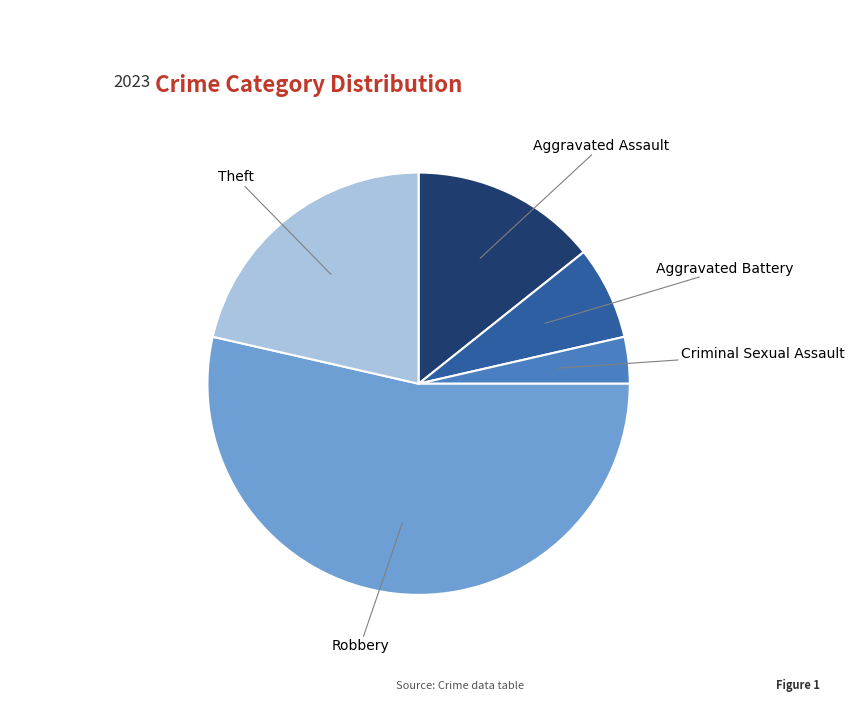

Rank the categories by value from lowest to highest.

Criminal Sexual Assault, Aggravated Battery, Aggravated Assault, Theft, Robbery